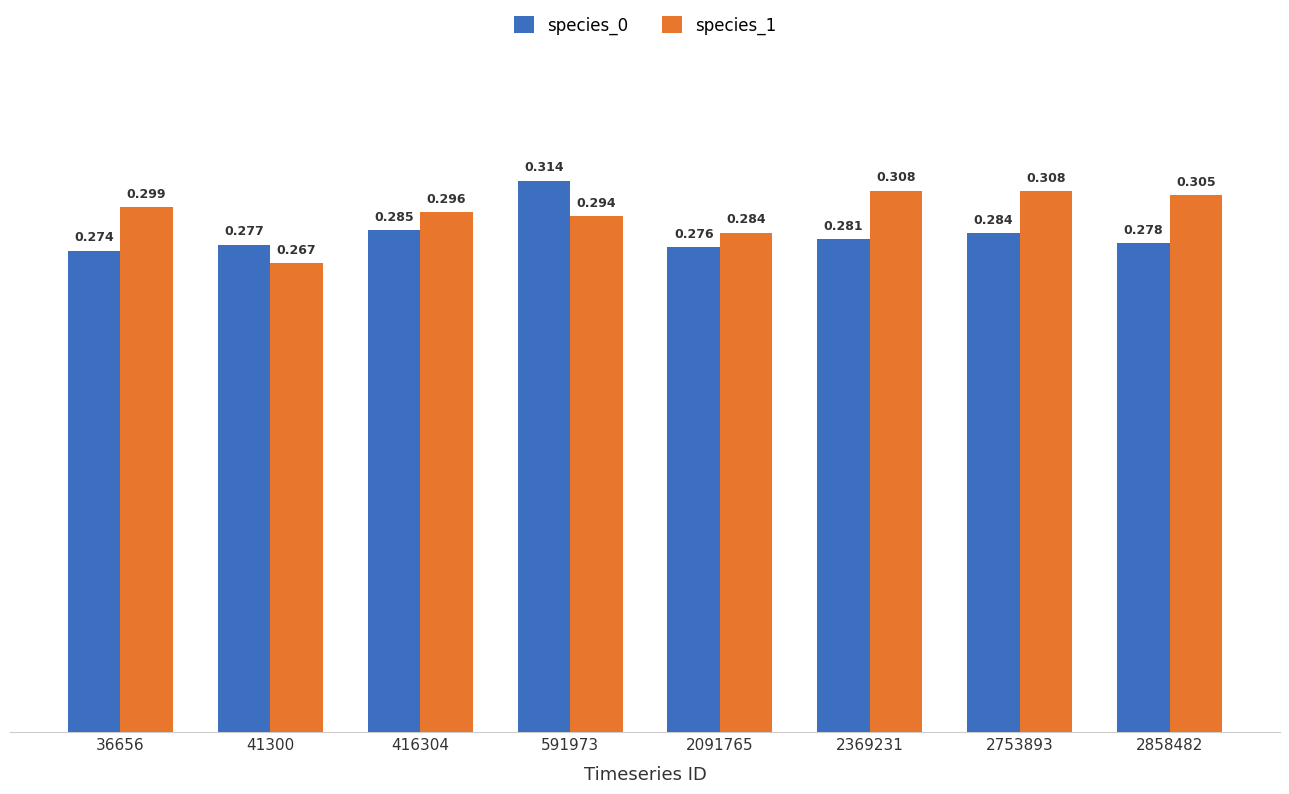

Reading left to right, extract all data points from this chart.

species_0: 36656=0.3	41300=0.3	416304=0.3	591973=0.3	2091765=0.3	2369231=0.3	2753893=0.3	2858482=0.3
species_1: 36656=0.3	41300=0.3	416304=0.3	591973=0.3	2091765=0.3	2369231=0.3	2753893=0.3	2858482=0.3